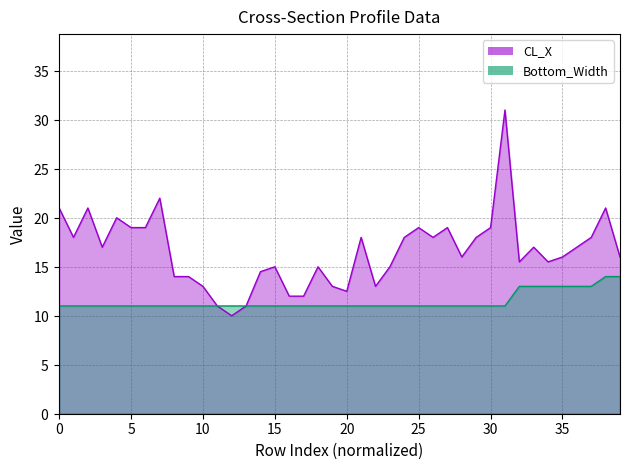

At which category is the sum across all series the highest?

31